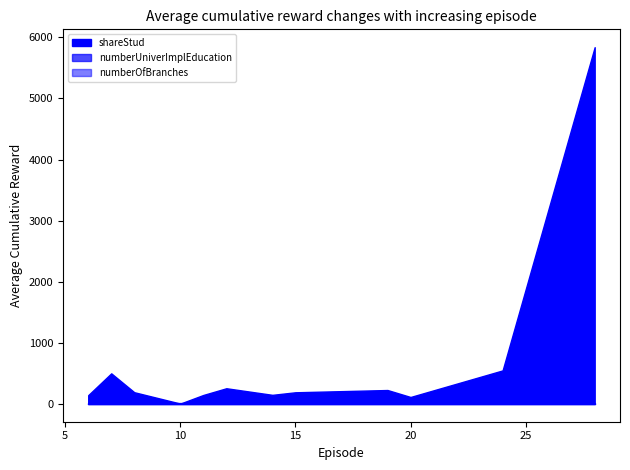

At which category does the chart reach its minimum across all series?

6